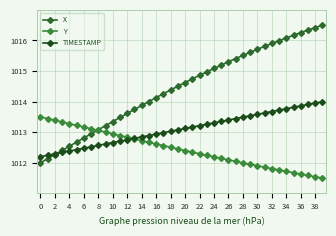

How many data points does each series have?

40